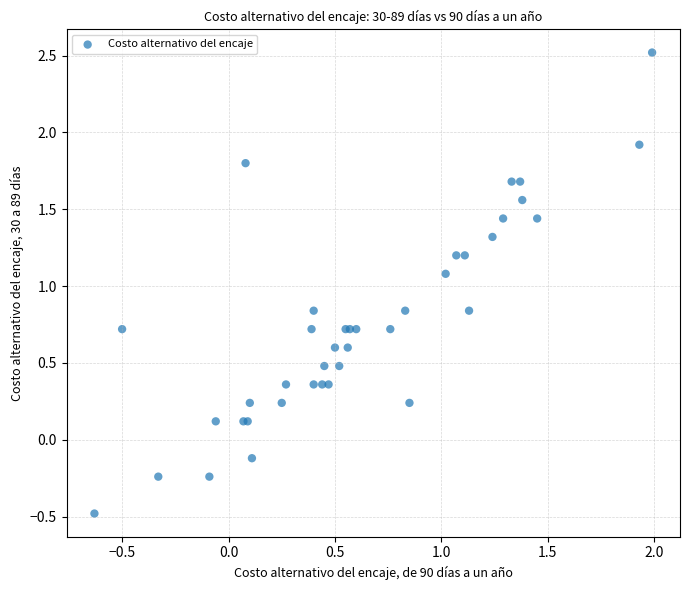

What Y value in the scatter plot is closest to 1?

1.1